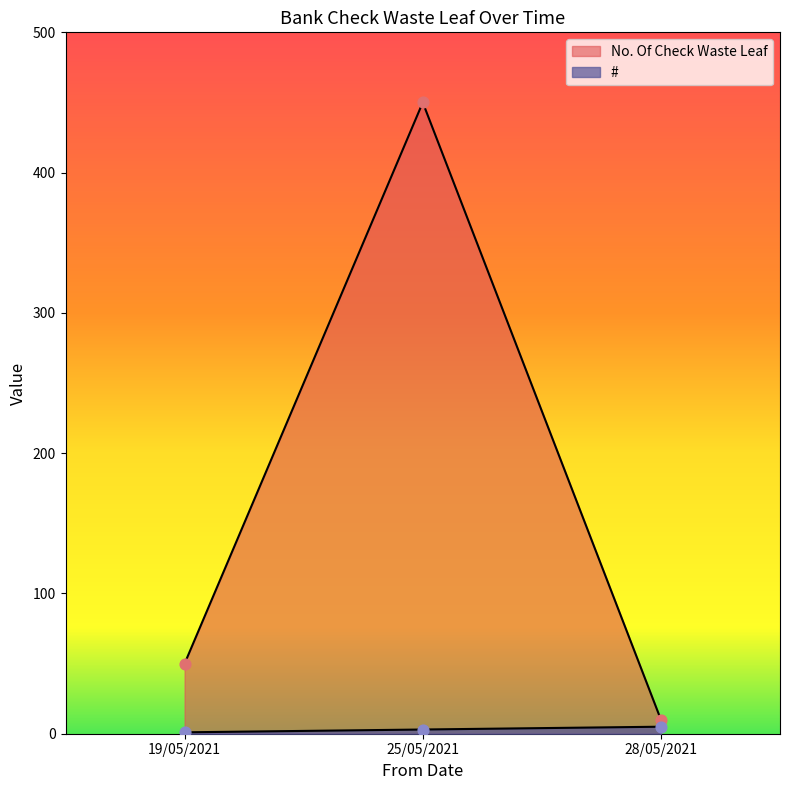

Which series has the widest spread of Y values?

No. Of Check Waste Leaf